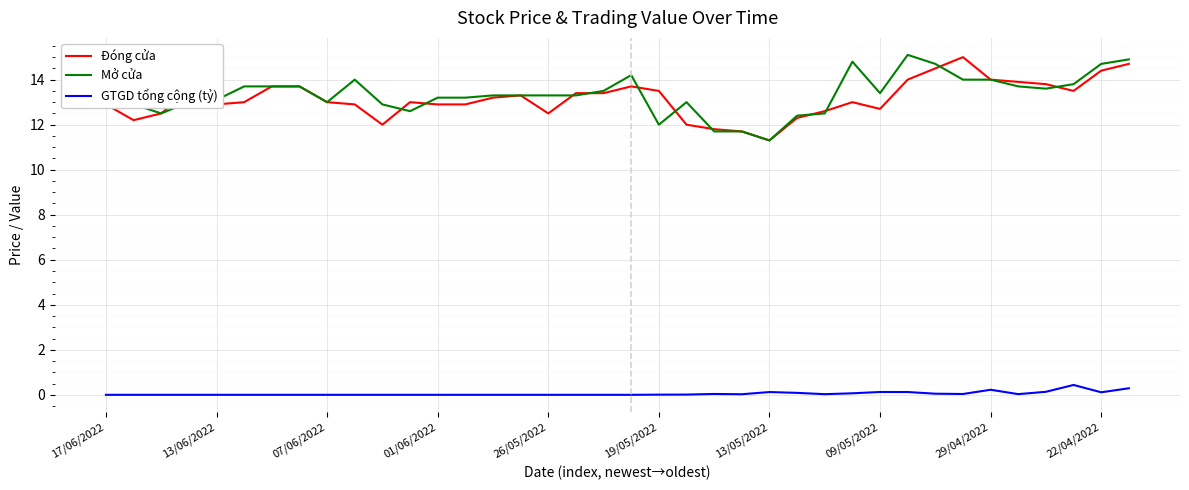

True or false: Mở cửa and GTGD tổng cộng (tỷ) cross at least once.

False